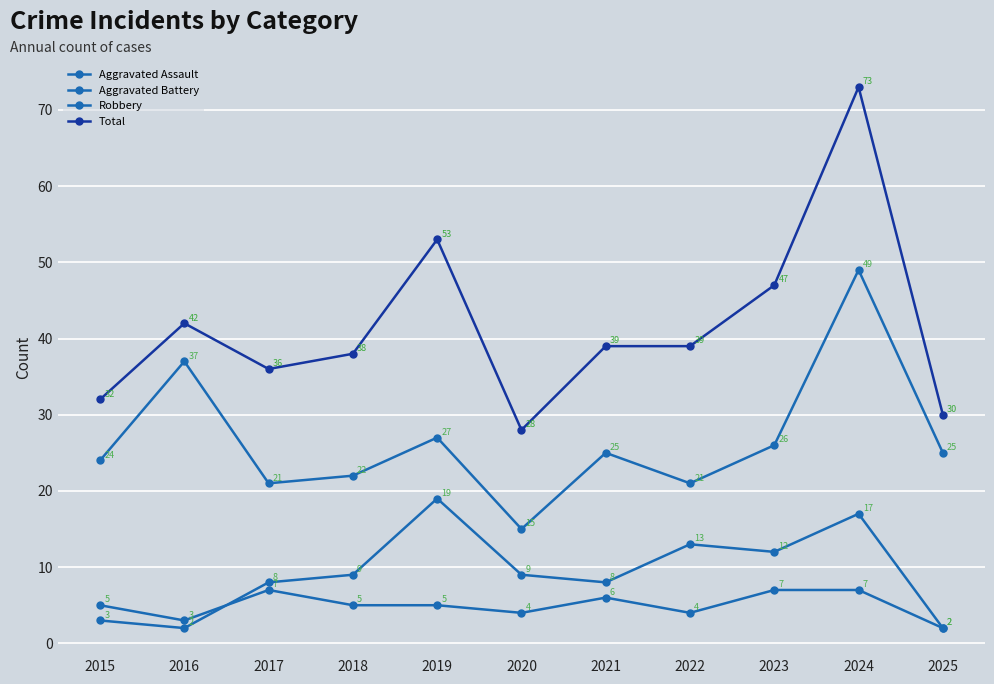

Does the chart display data point markers on the line(s)?

Yes